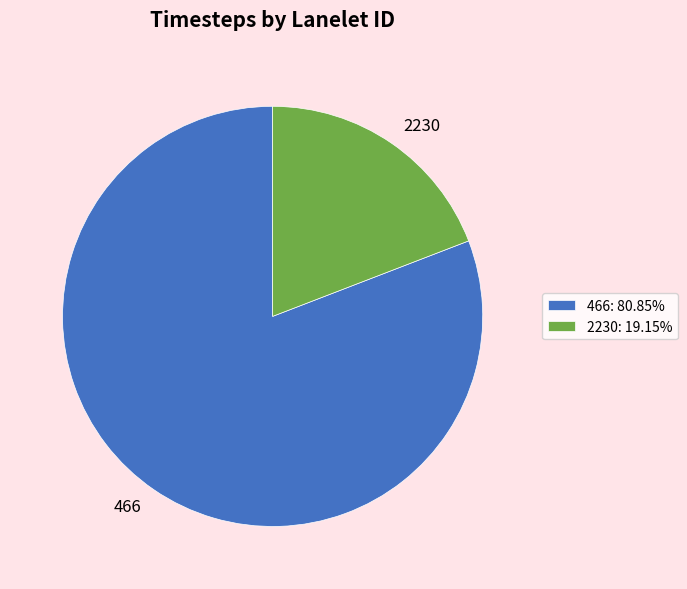

The 466 slice represents 81% of the pie. True or false?

True